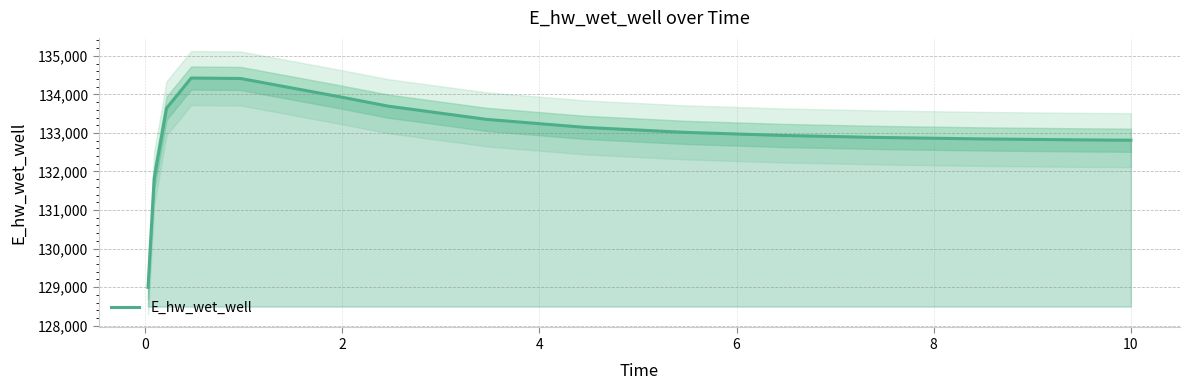

What is the minimum value for E_hw_wet_well?

128994.6